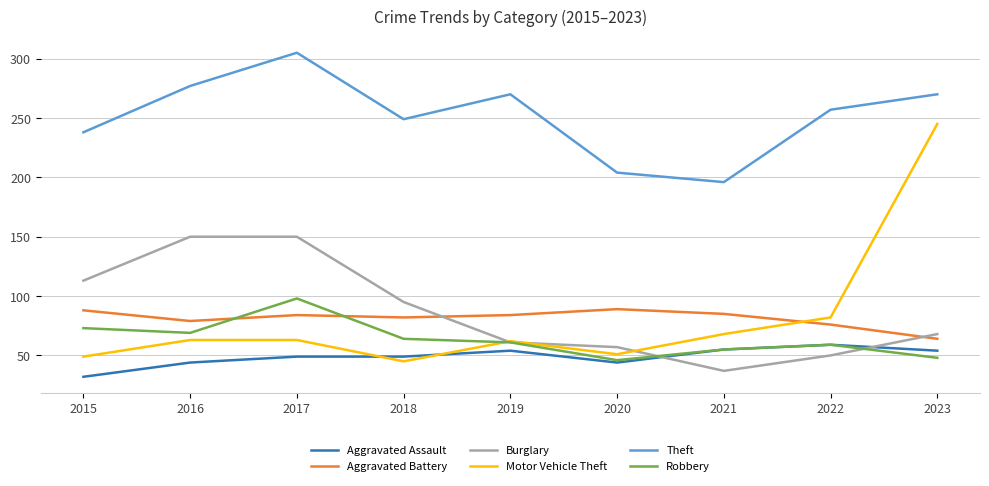

Where does the Aggravated Battery series first go above 84?

2015